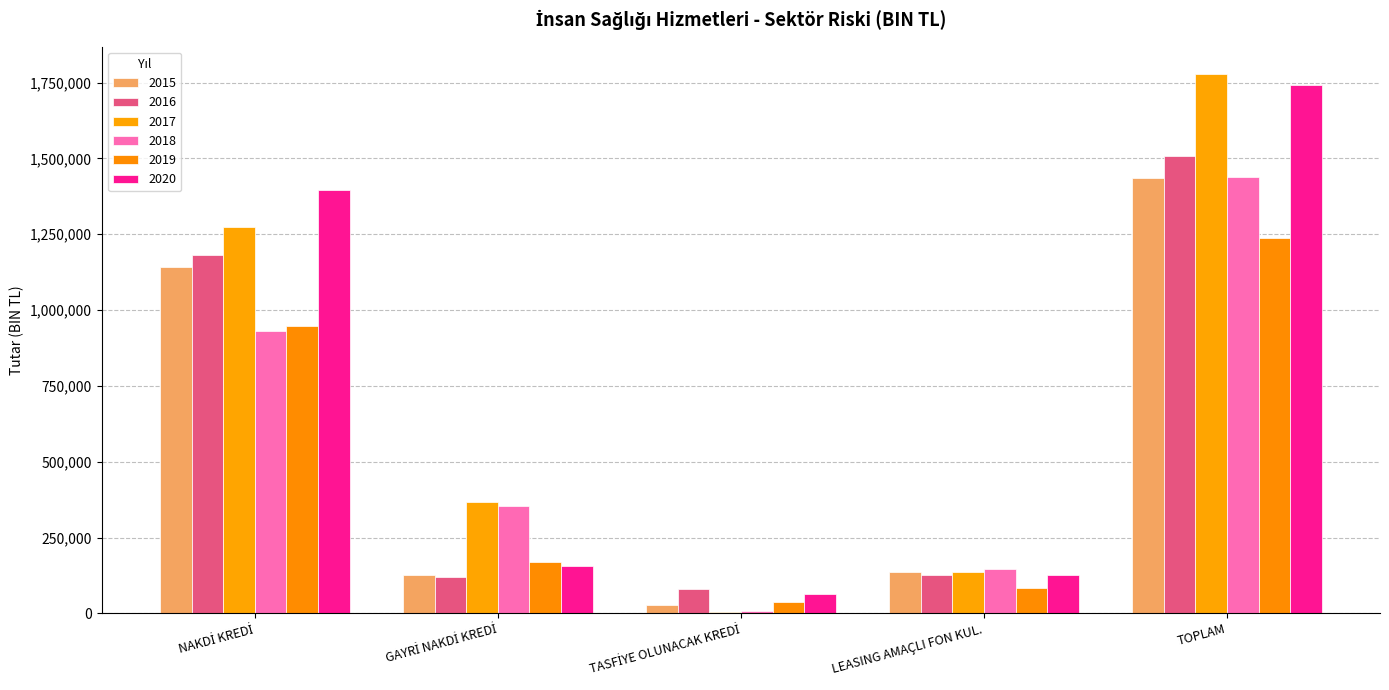

How many groups of bars are there?

5